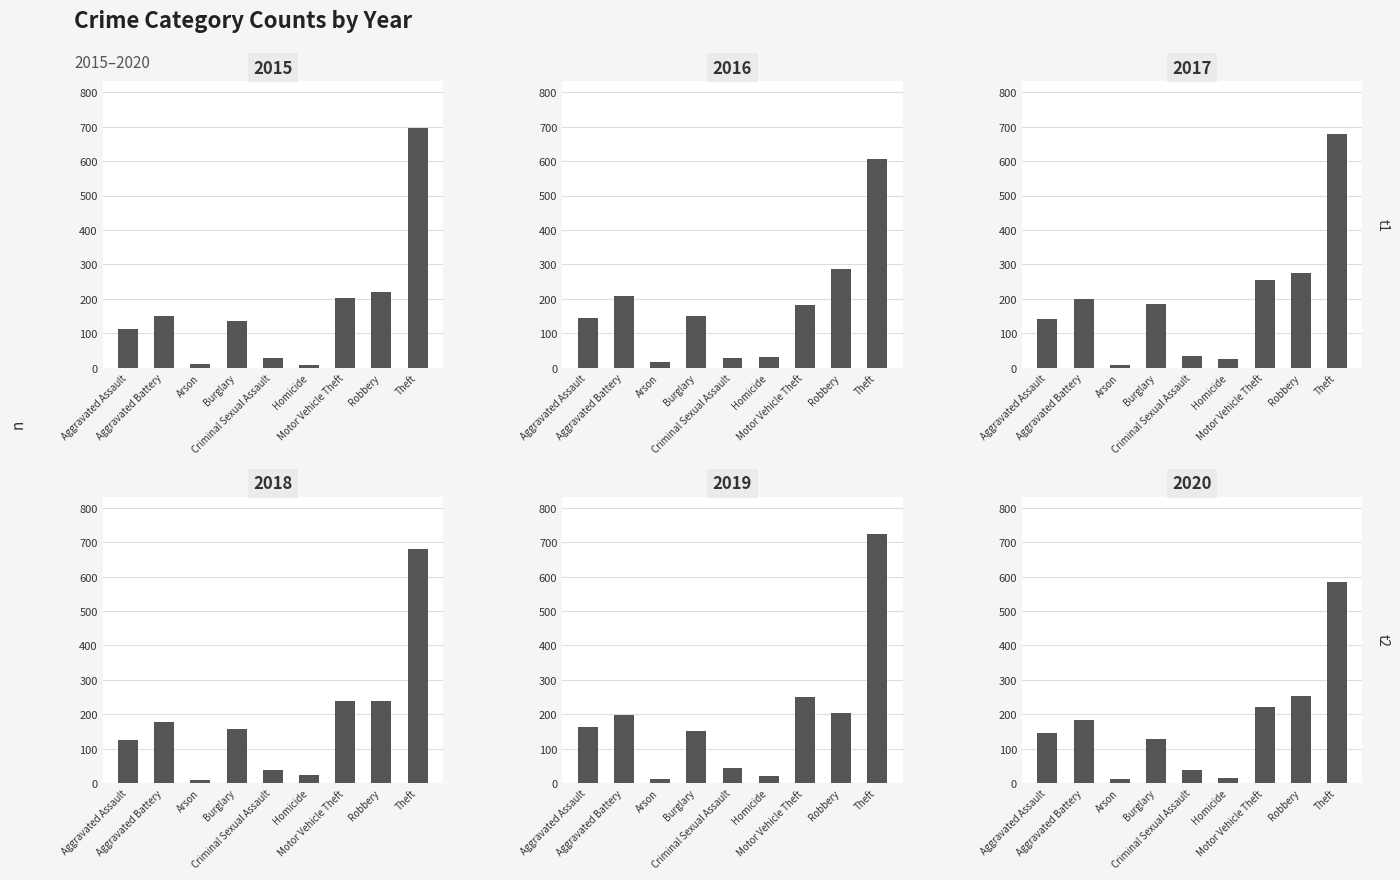

Between Burglary and Motor Vehicle Theft, which series saw the biggest shift?

2019